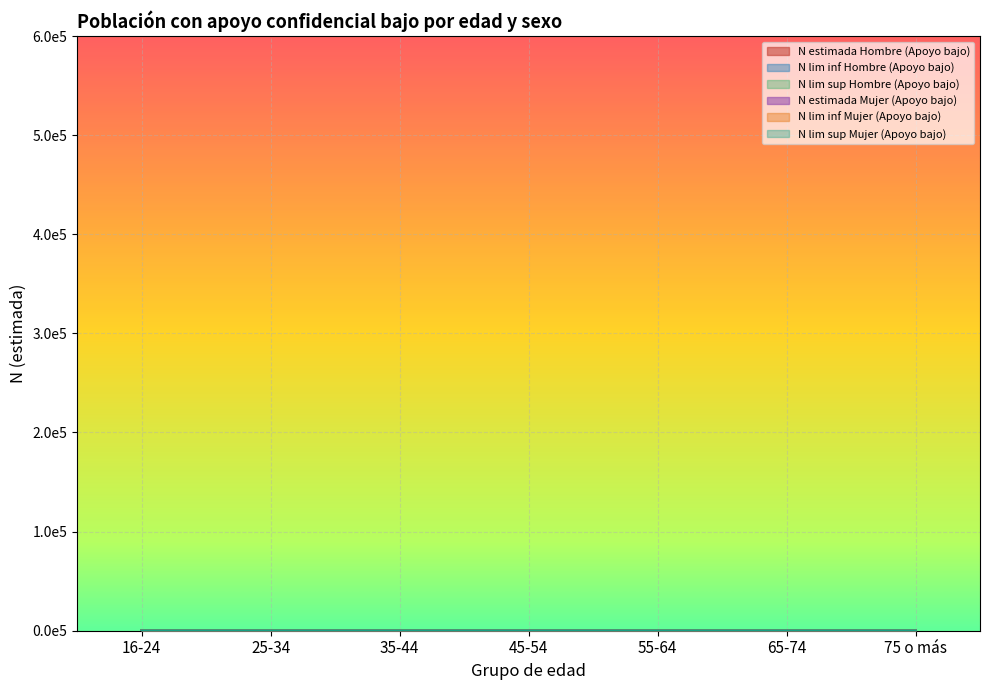

Is the value of N lim inf Hombre (Apoyo bajo) at 35-44 greater than the value of N lim sup Hombre (Apoyo bajo) at 65-74?

Yes